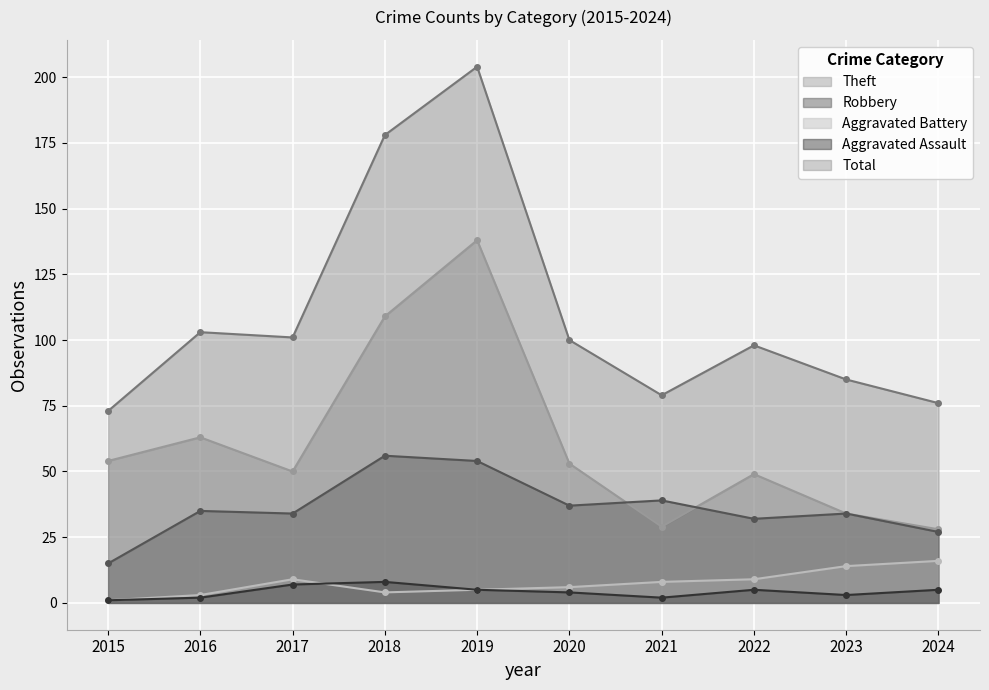

What is the value of the Total point at the 5th from the left?

204